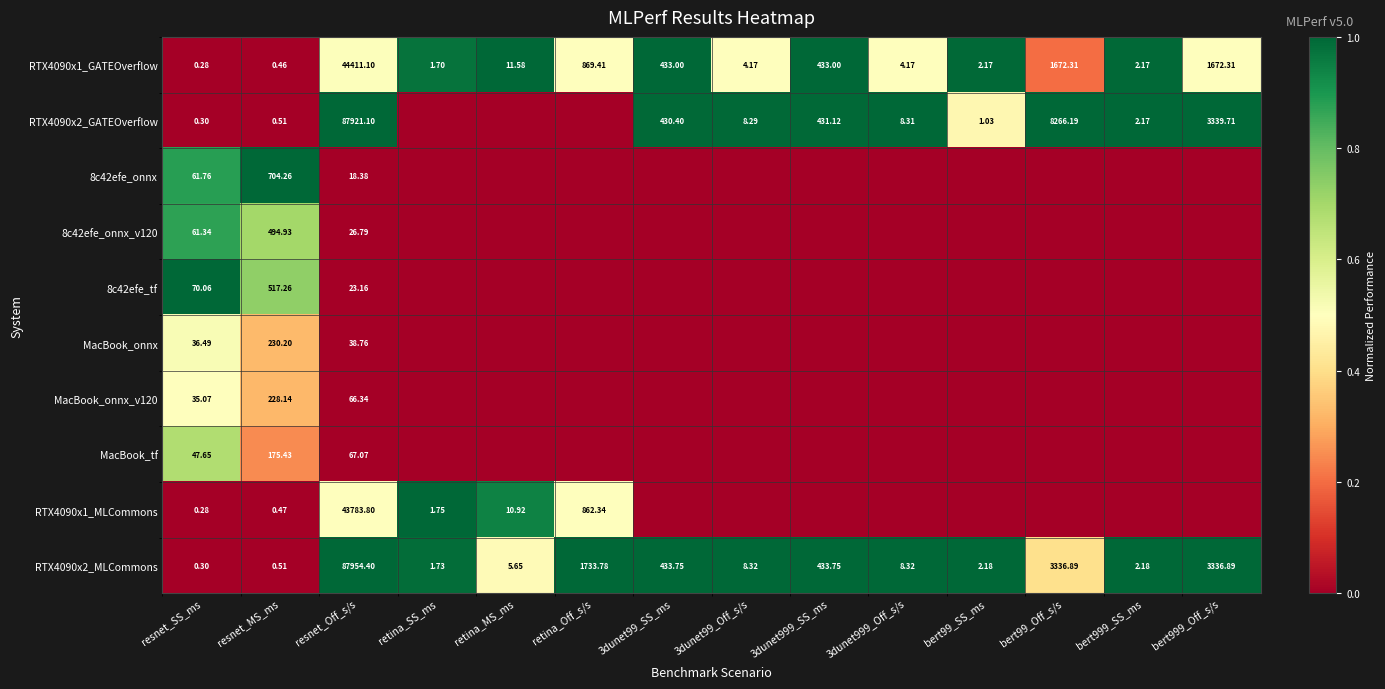

What is the average value of the MacBook_tf series?

0.1